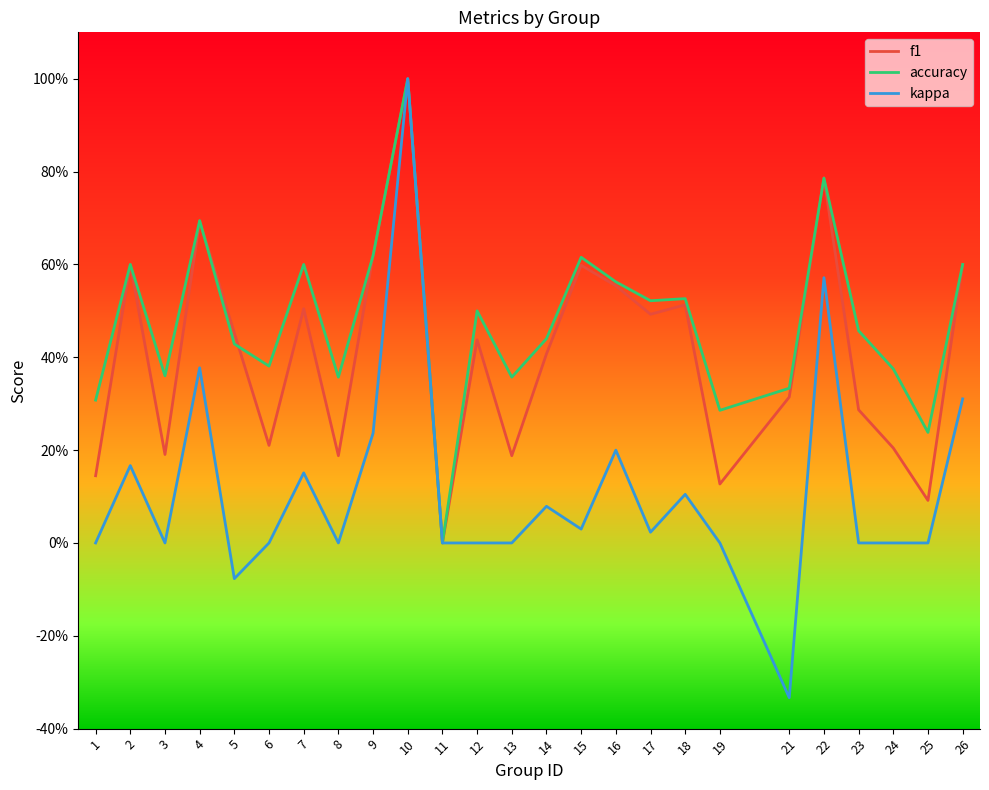

Is this an area chart (filled region under the line)?

No